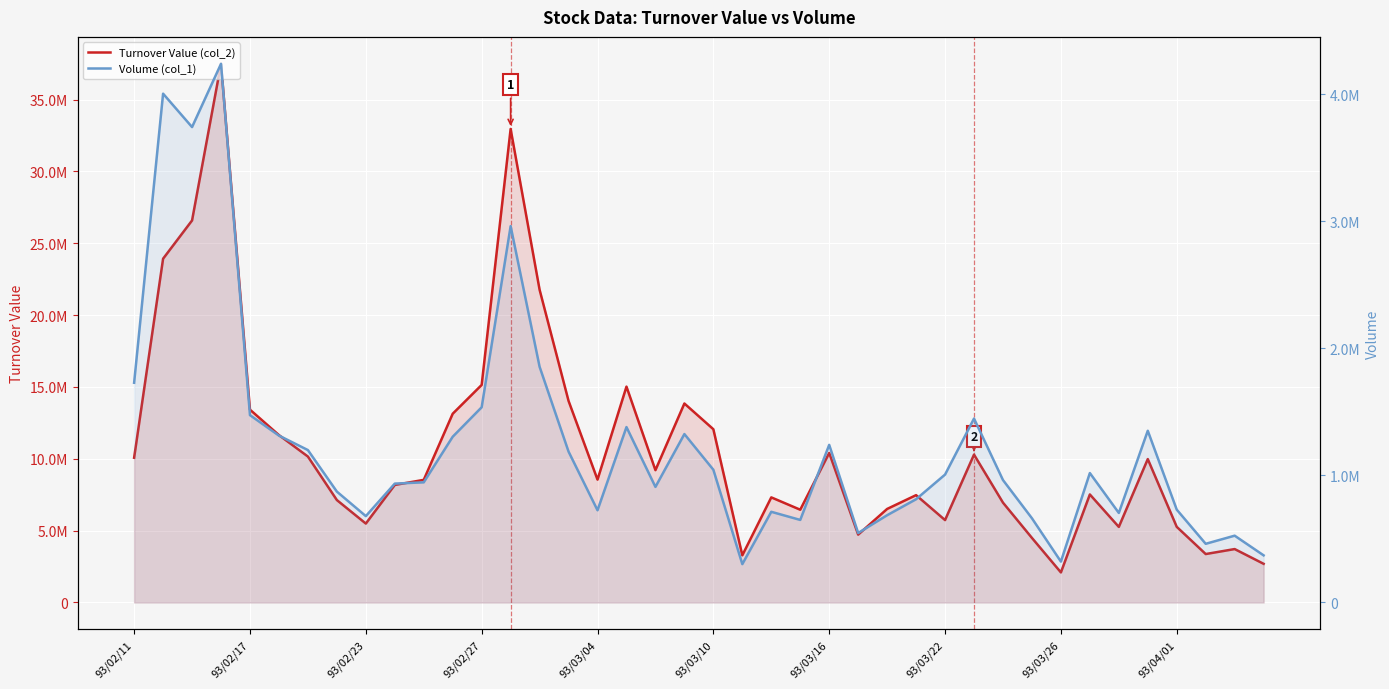

How many values in the Turnover Value (col_2) series are below 8551350?

20